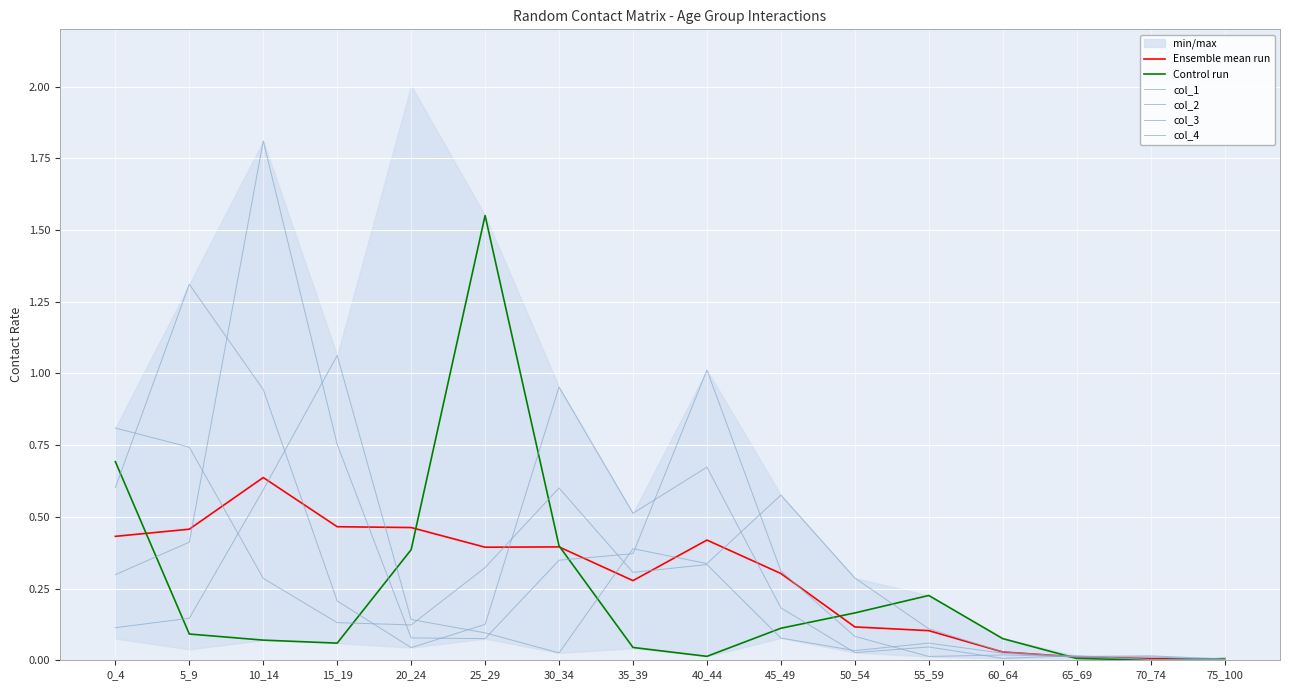

What is the difference between the maximum and minimum values in the col_1 series?

0.8